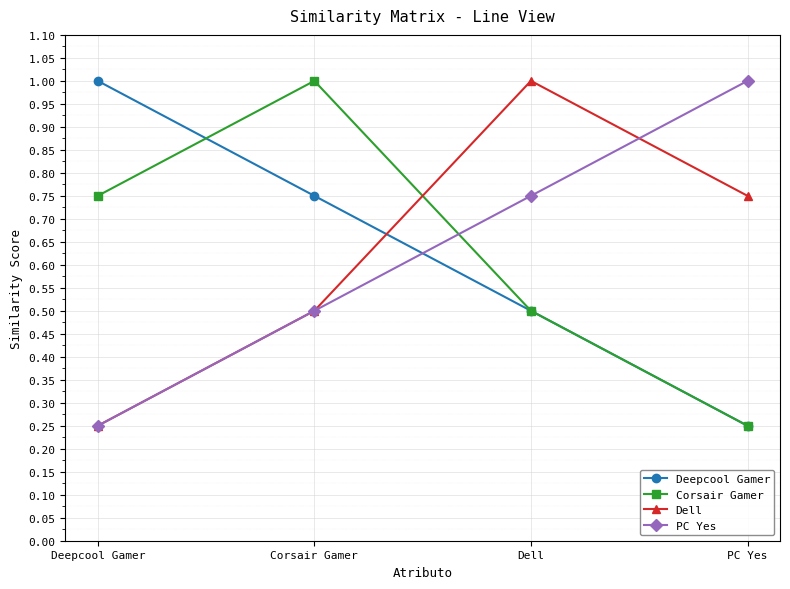

At which label does Corsair Gamer reach its minimum?

PC Yes